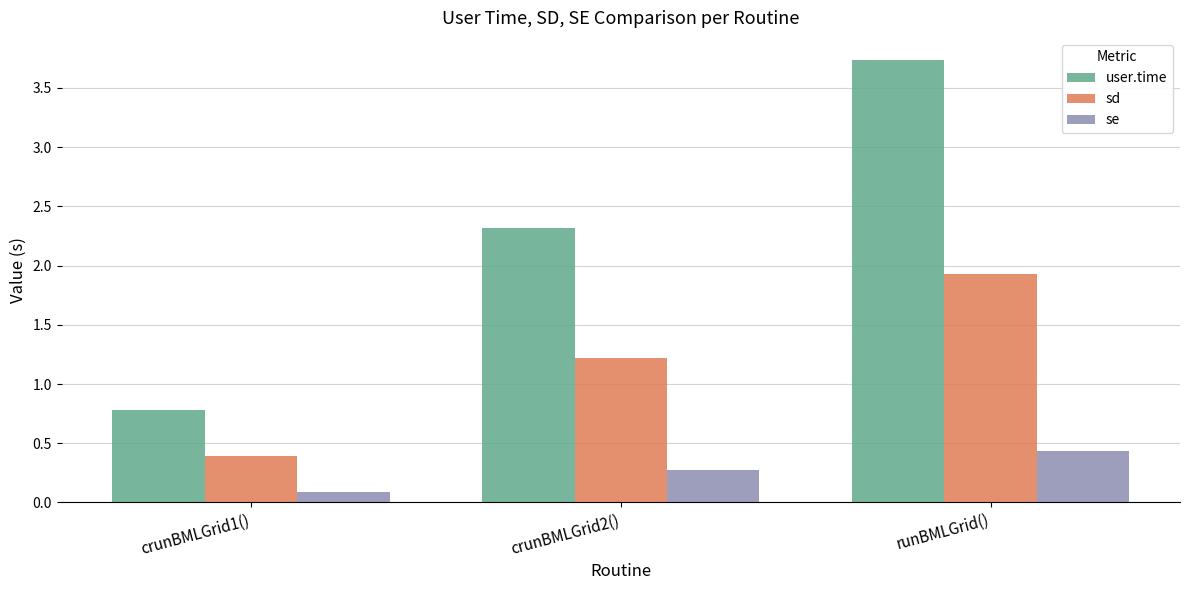

At which category does the chart reach its minimum across all series?

crunBMLGrid1()